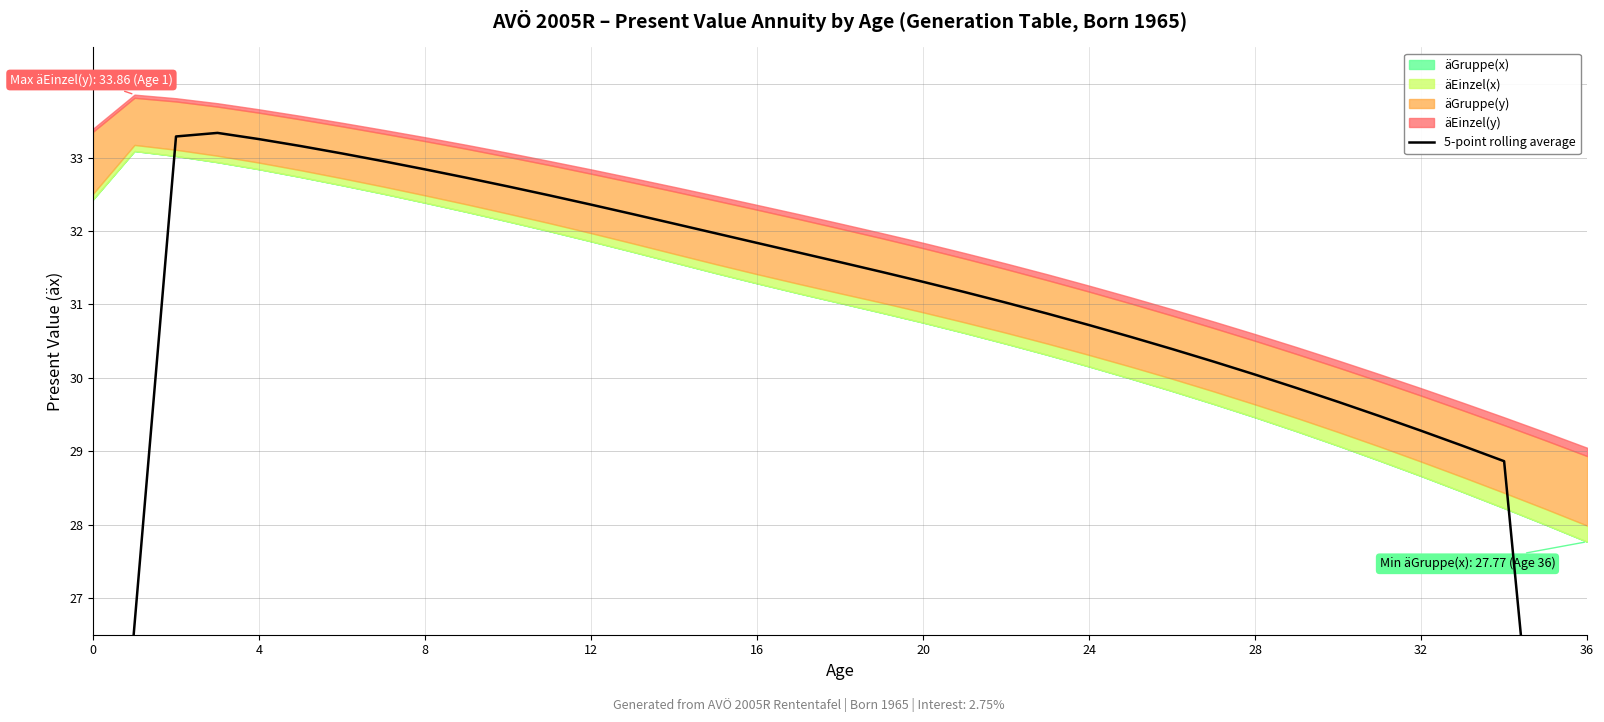

What is the change in value from 25 to 28?

-0.5